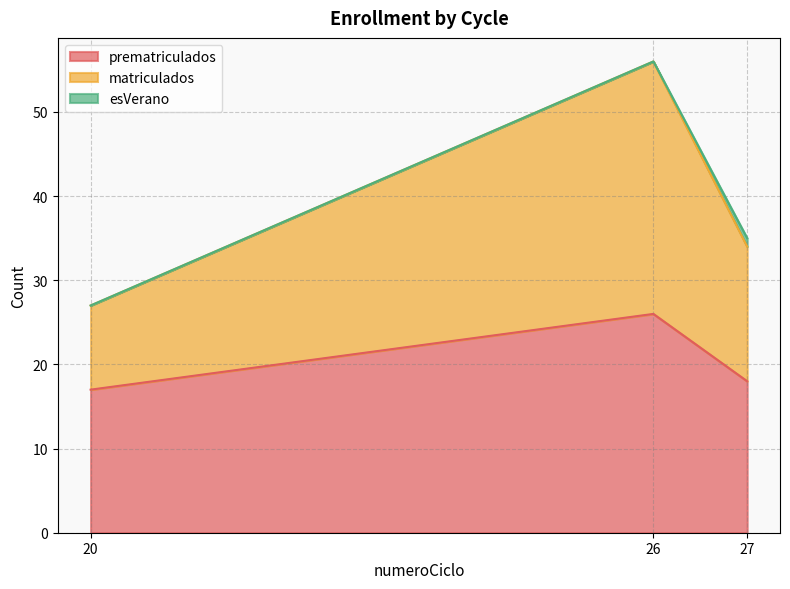

True or false: prematriculados has a value of 43 at 26.

False